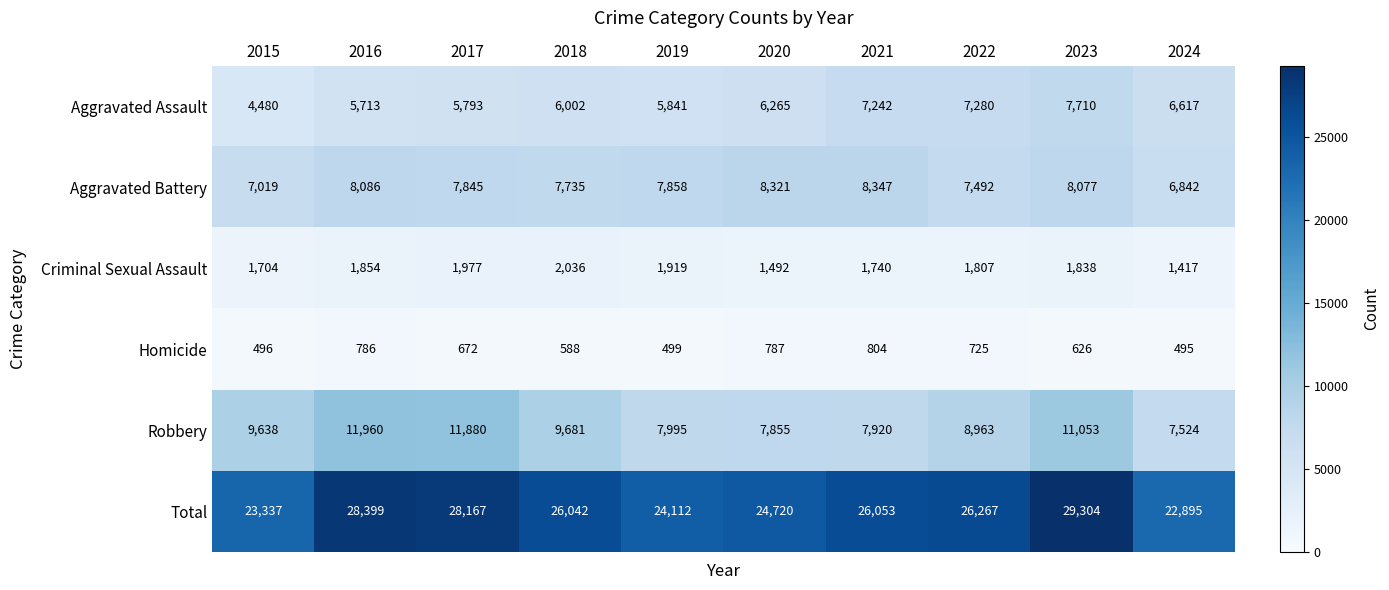

At which category is the sum across all series the highest?

2023